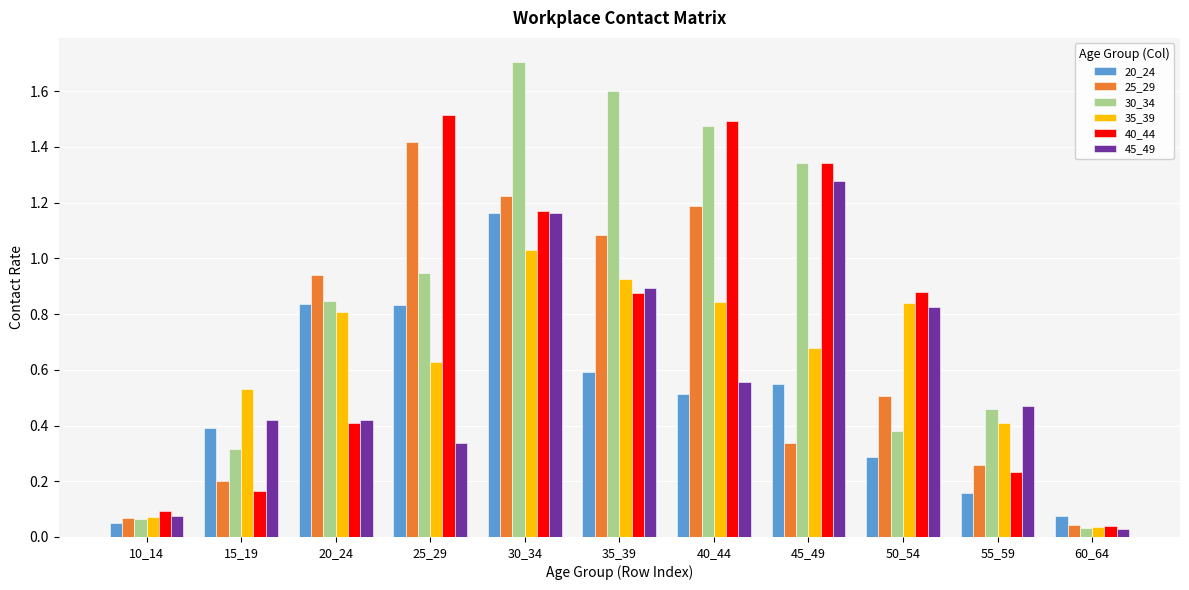

Which label corresponds to the largest value in the chart?

30_34